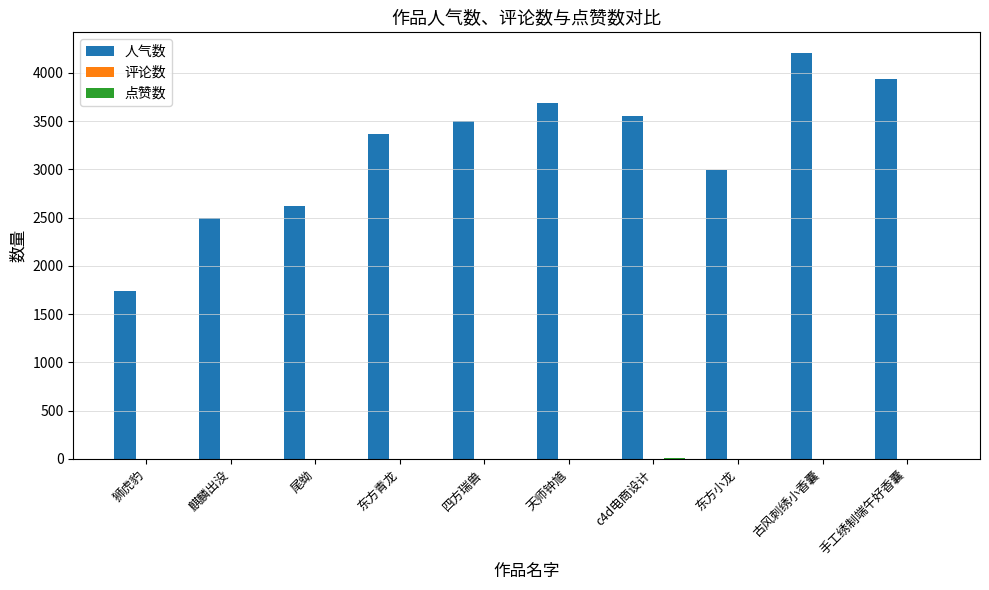

What is the sum of all 人气数 values?

32102